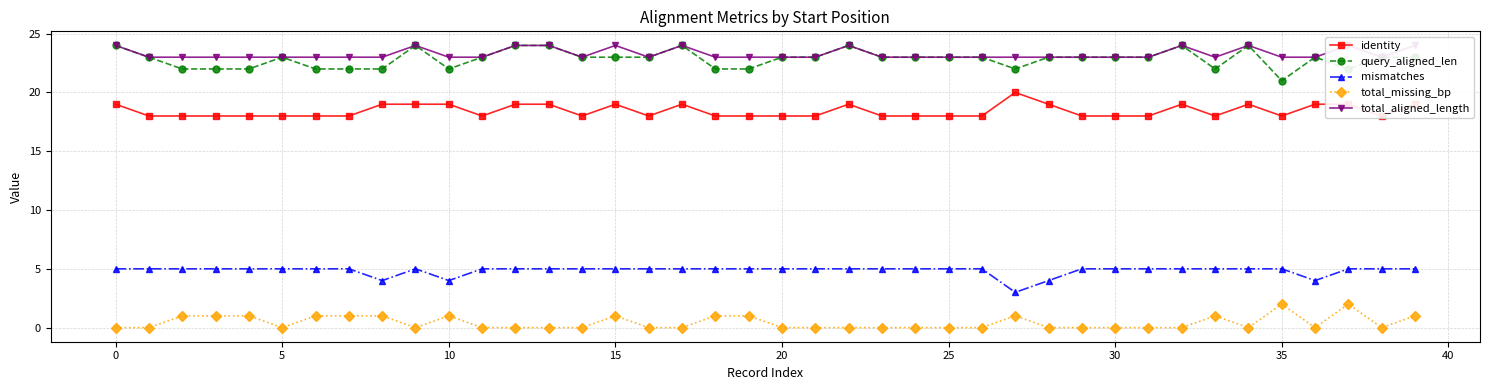

What is the approximate value of total_missing_bp at 35?

2